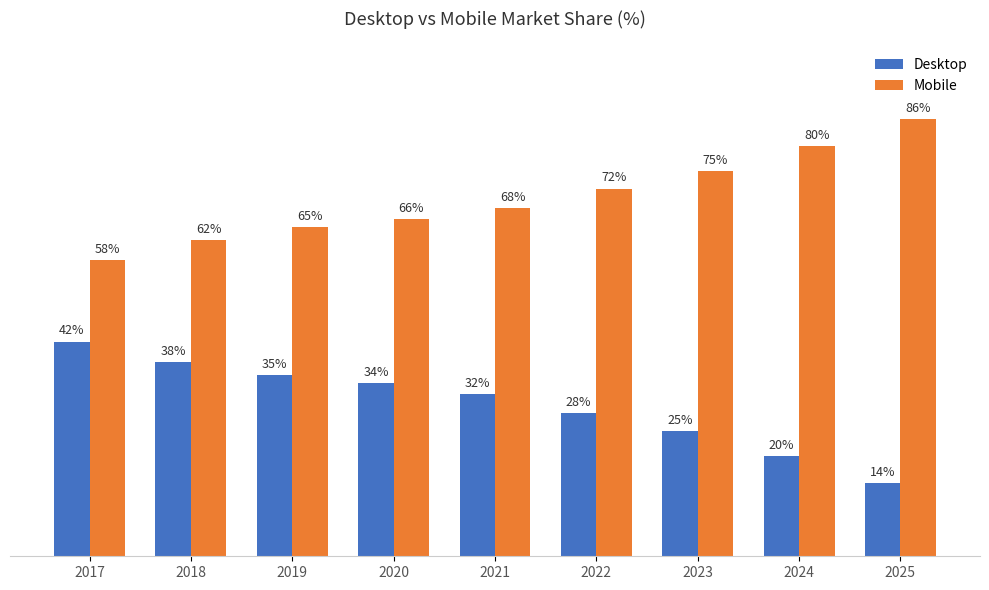

Rank the categories by Mobile value from lowest to highest.

2017, 2018, 2019, 2020, 2021, 2022, 2023, 2024, 2025